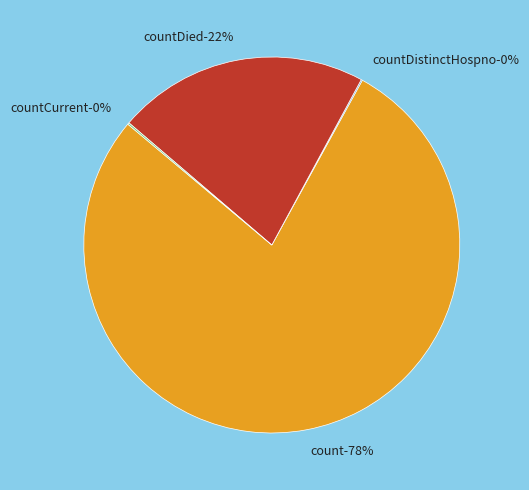

What is the total percentage of countDied and count?

99.7%